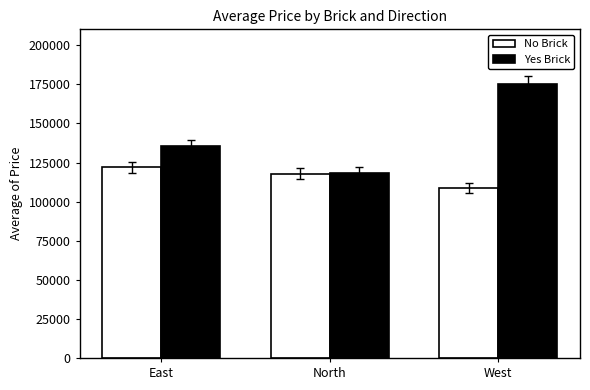

At how many categories does at least one series exceed 154394?

1